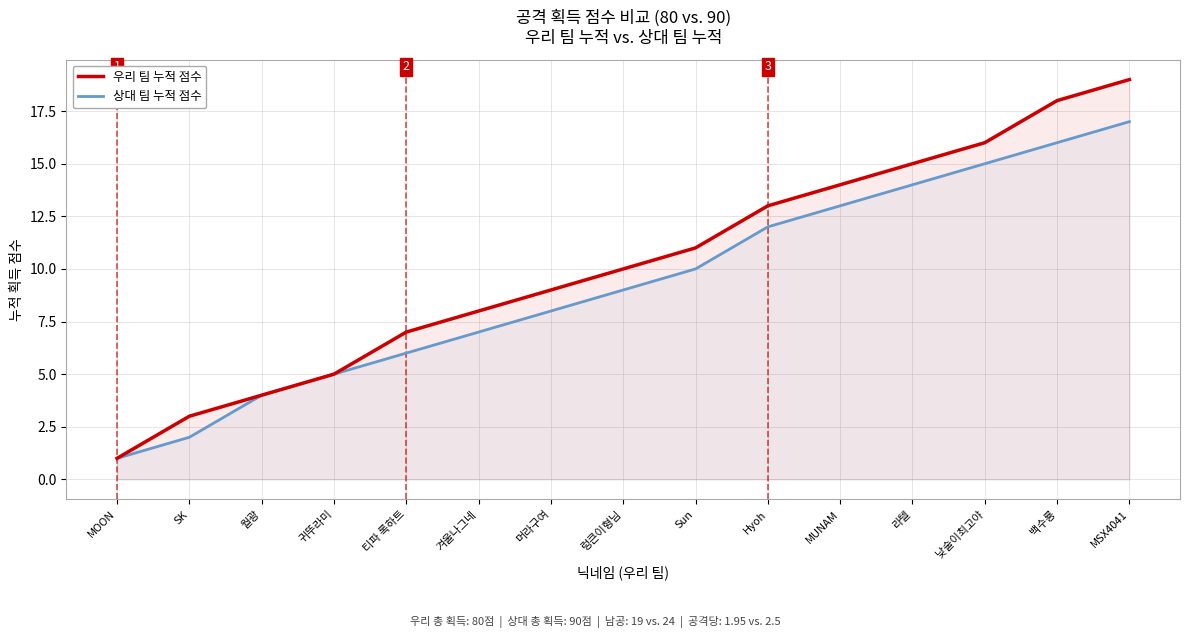

True or false: 상대 팀 누적 점수 and 우리 팀 누적 점수 cross at least once.

False